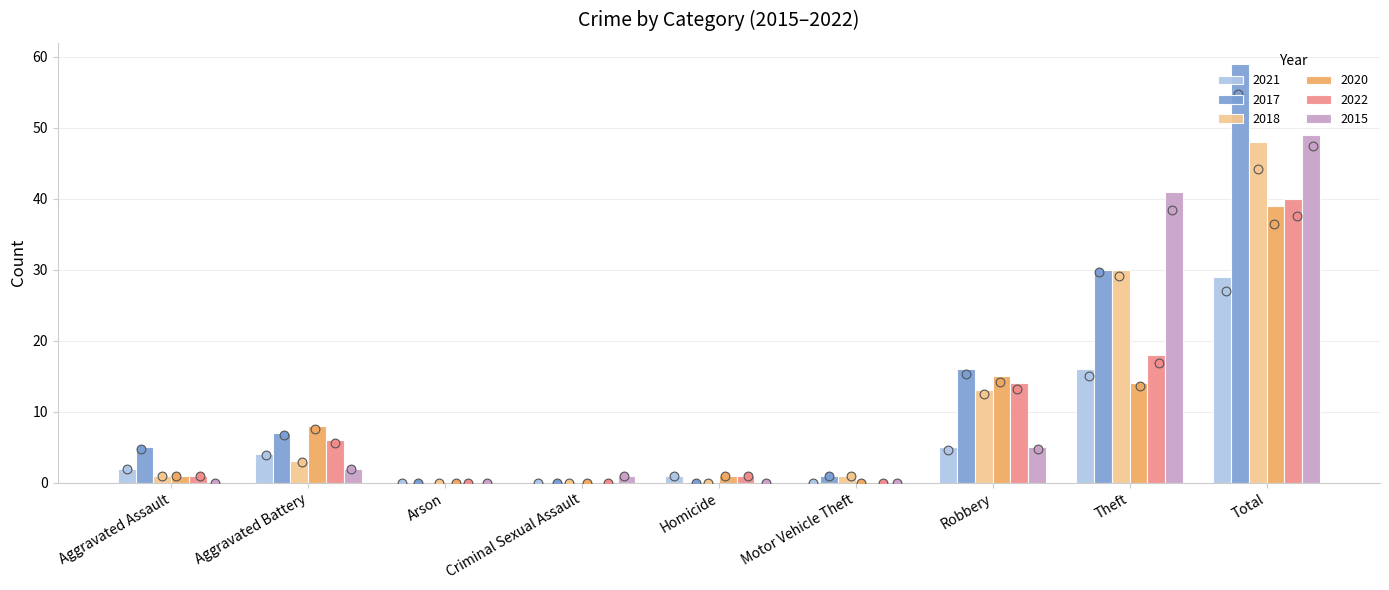

What is the total value across all series at Homicide?

3